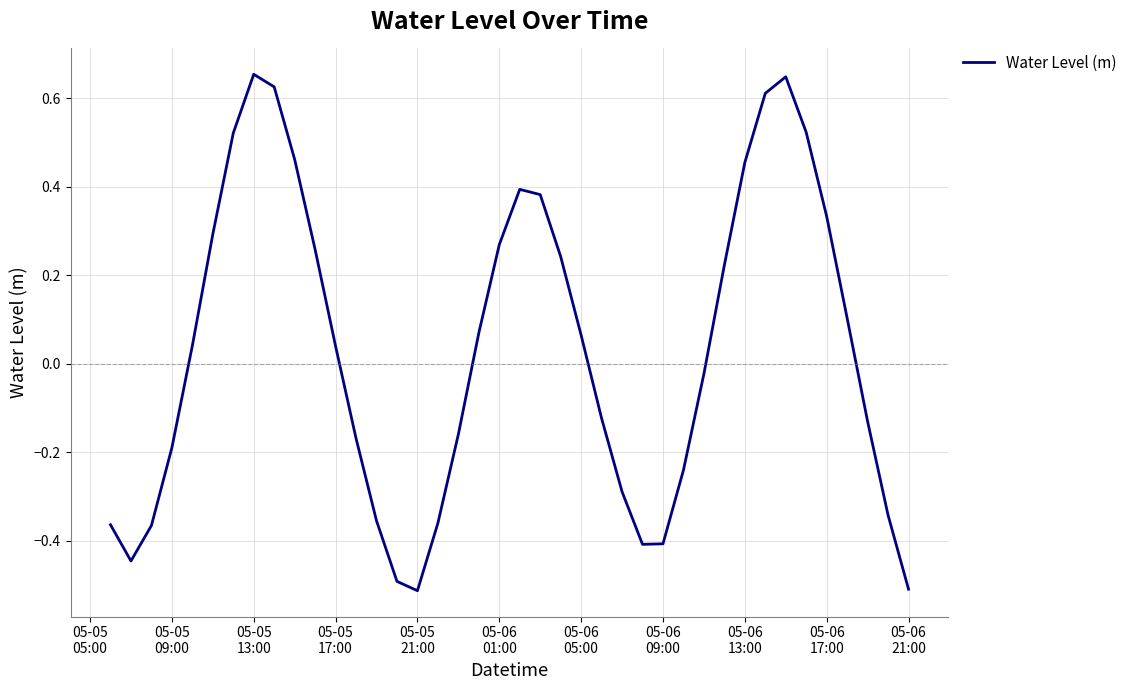

What is the difference between the maximum and minimum values?

1.2